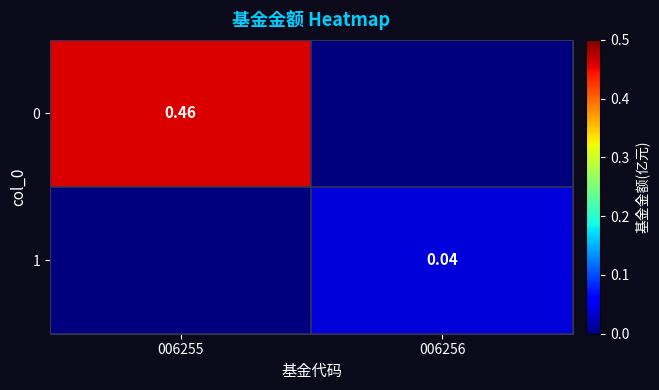

At how many categories does at least one series exceed 0?

2